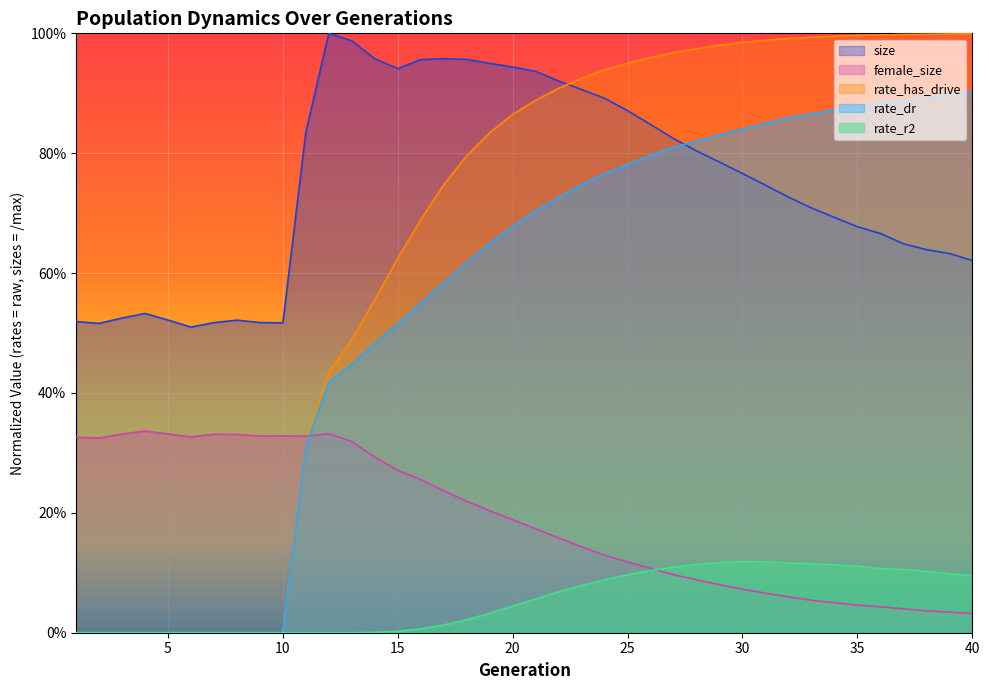

Is it true that rate_has_drive equals 0.3 at 15?

False